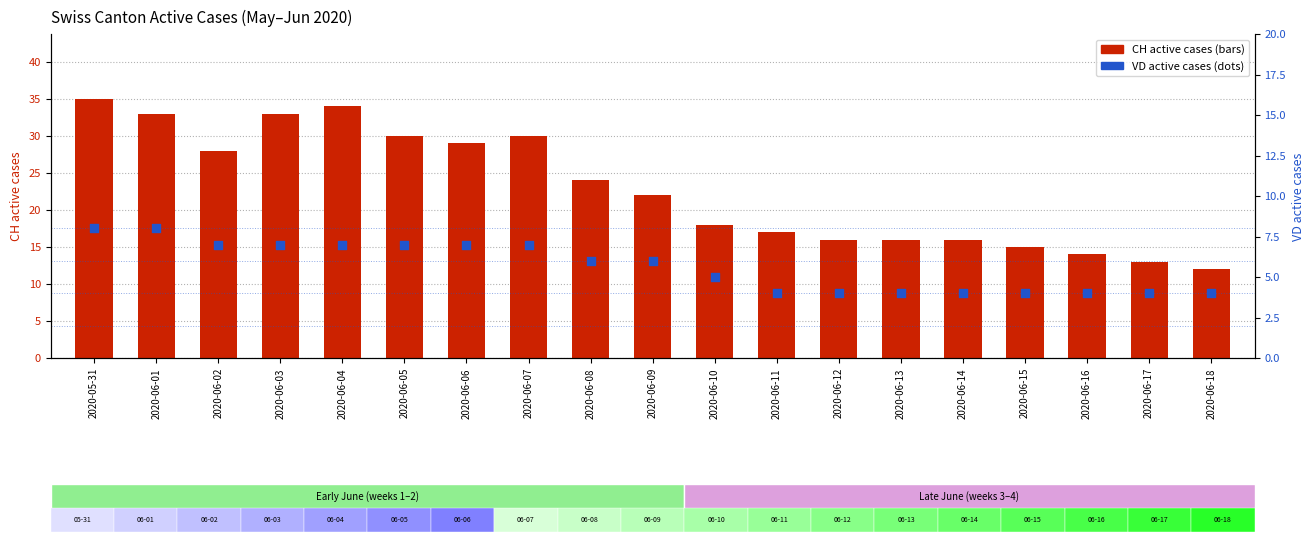

Which series contains the lowest Y value?

VD active cases